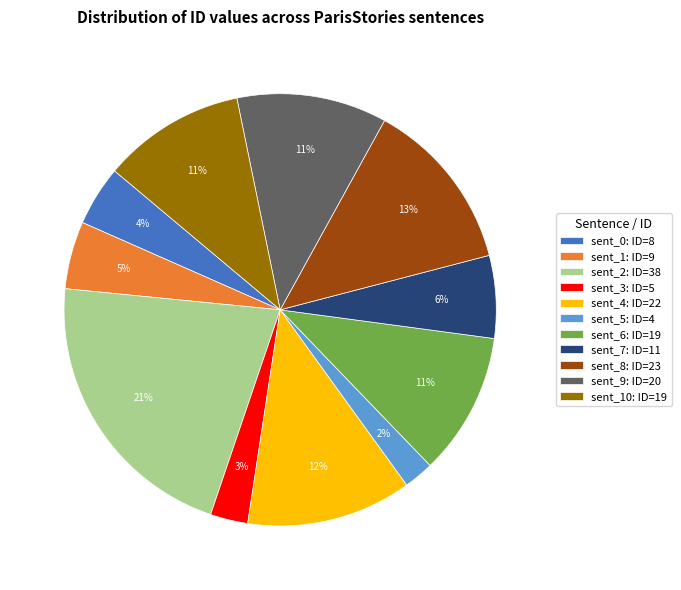

Which has a higher value, sent_10: ID=19 or sent_8: ID=23?

sent_8: ID=23